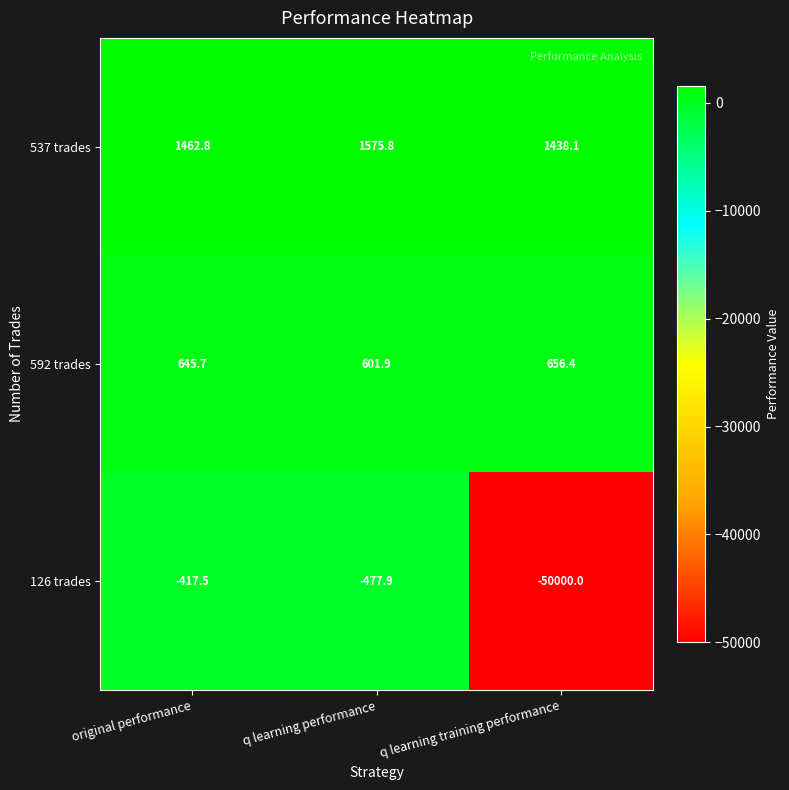

The value of 126 trades at original performance is -576.4. True or false?

False